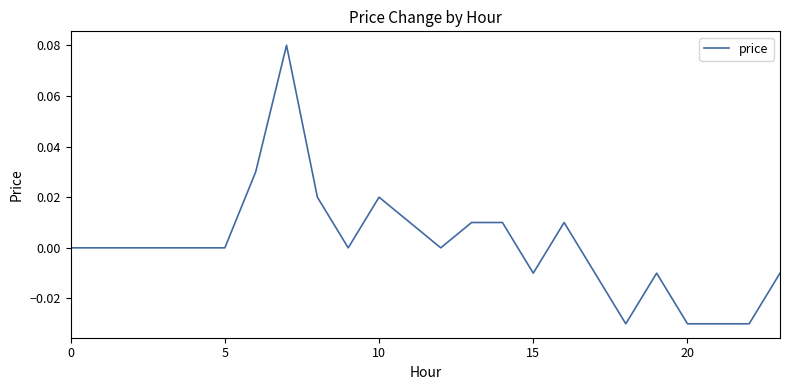

Where is the first local minimum?

9